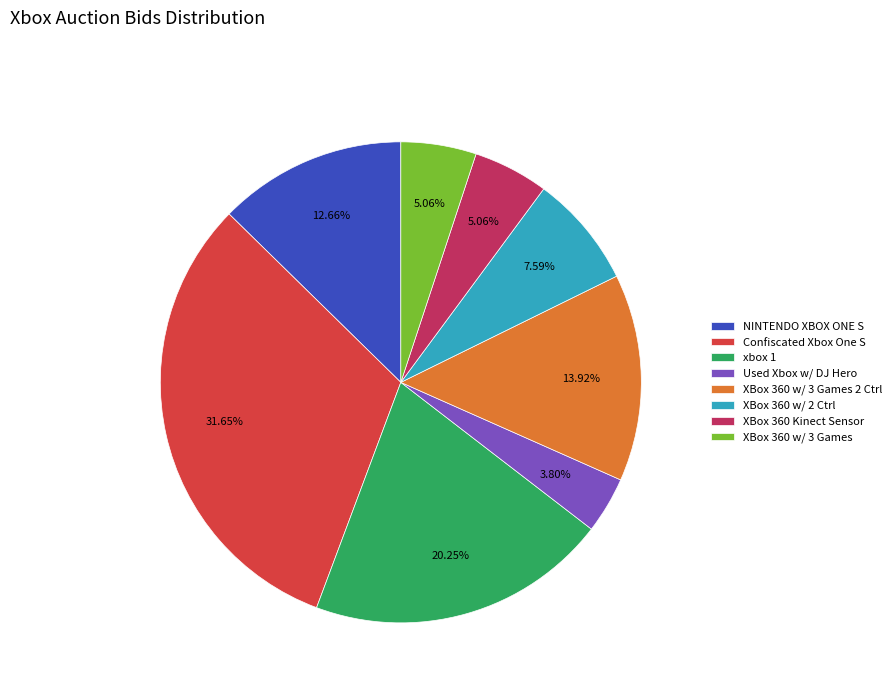

Does XBox 360 w/ 3 Games account for over 50% of the chart?

No